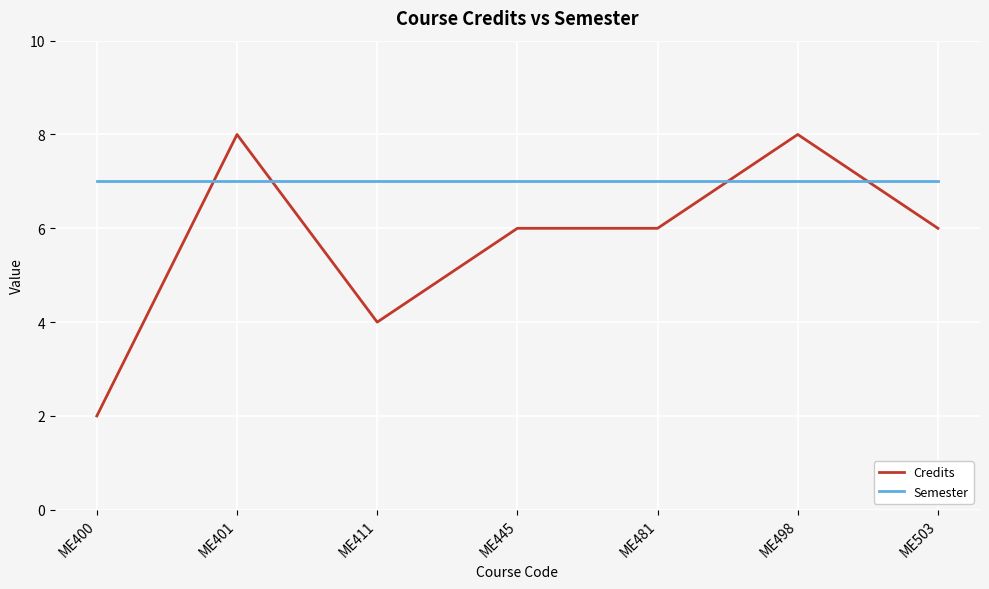

The Credits series shows 8 at ME401. True or false?

True